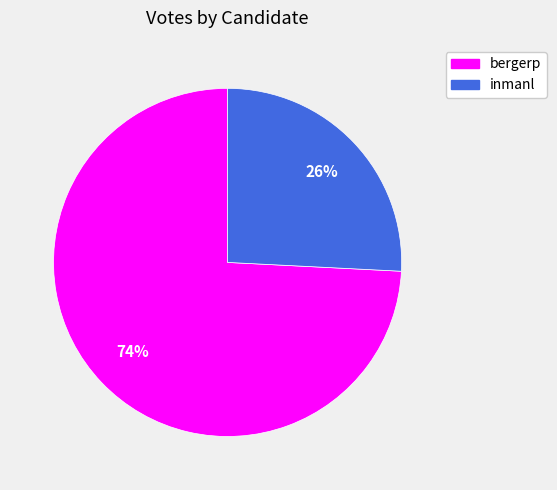

Rank the categories by value from lowest to highest.

inmanl, bergerp